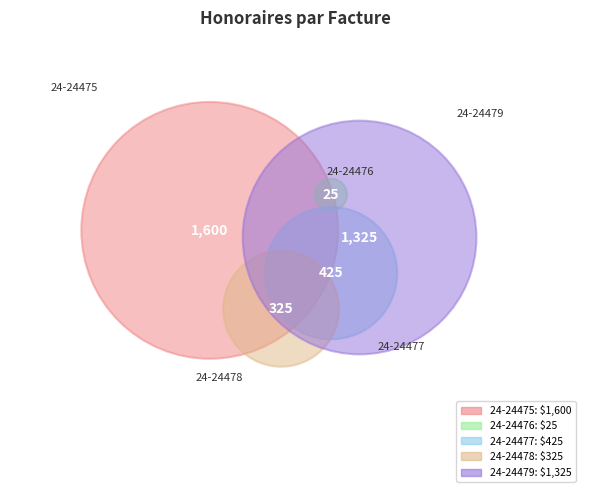

Between 24-24475 and 24-24478, which is larger?

24-24475